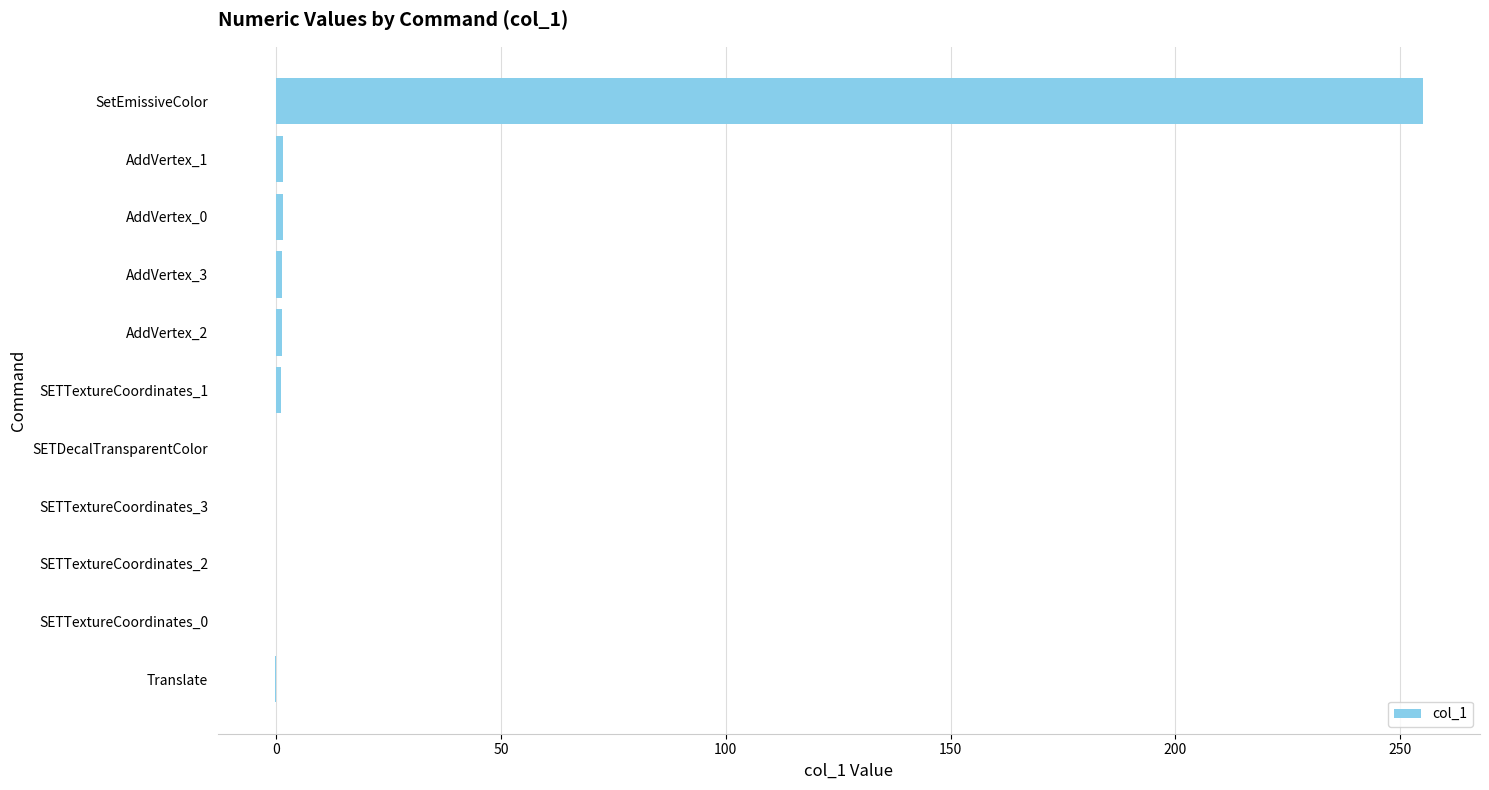

Which label corresponds to the largest value in the chart?

SetEmissiveColor